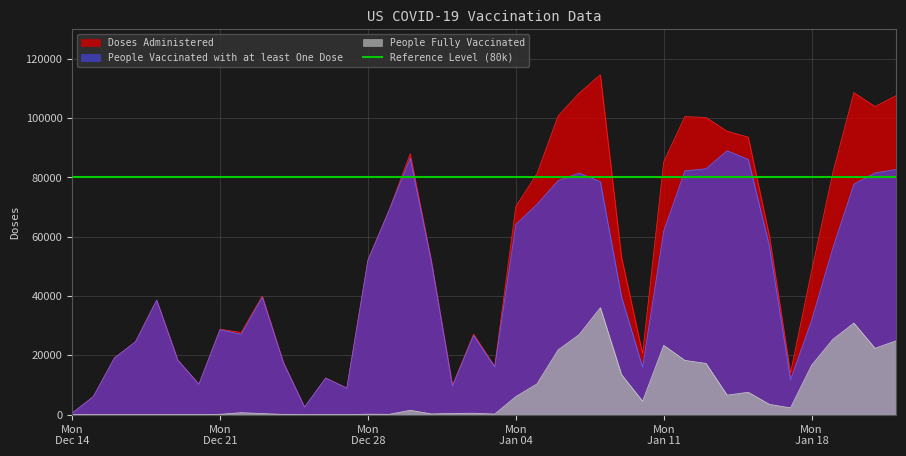

What is the label of the 39th point from the right?

2020-12-15